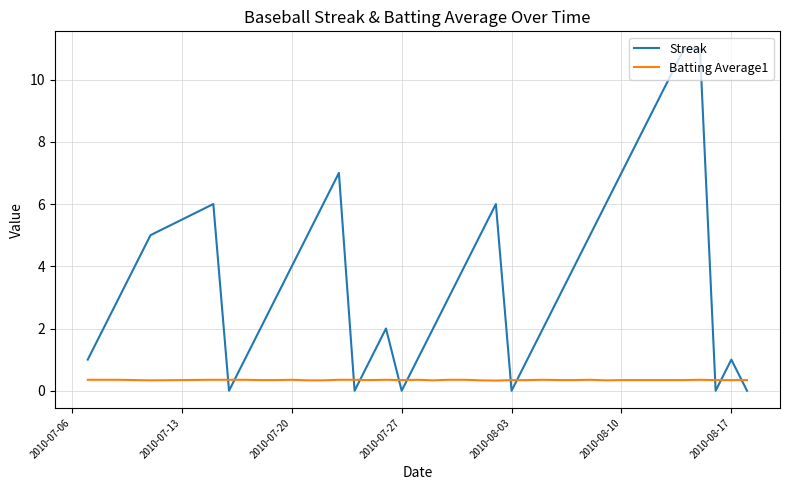

Which series has the largest range (max minus min)?

Streak